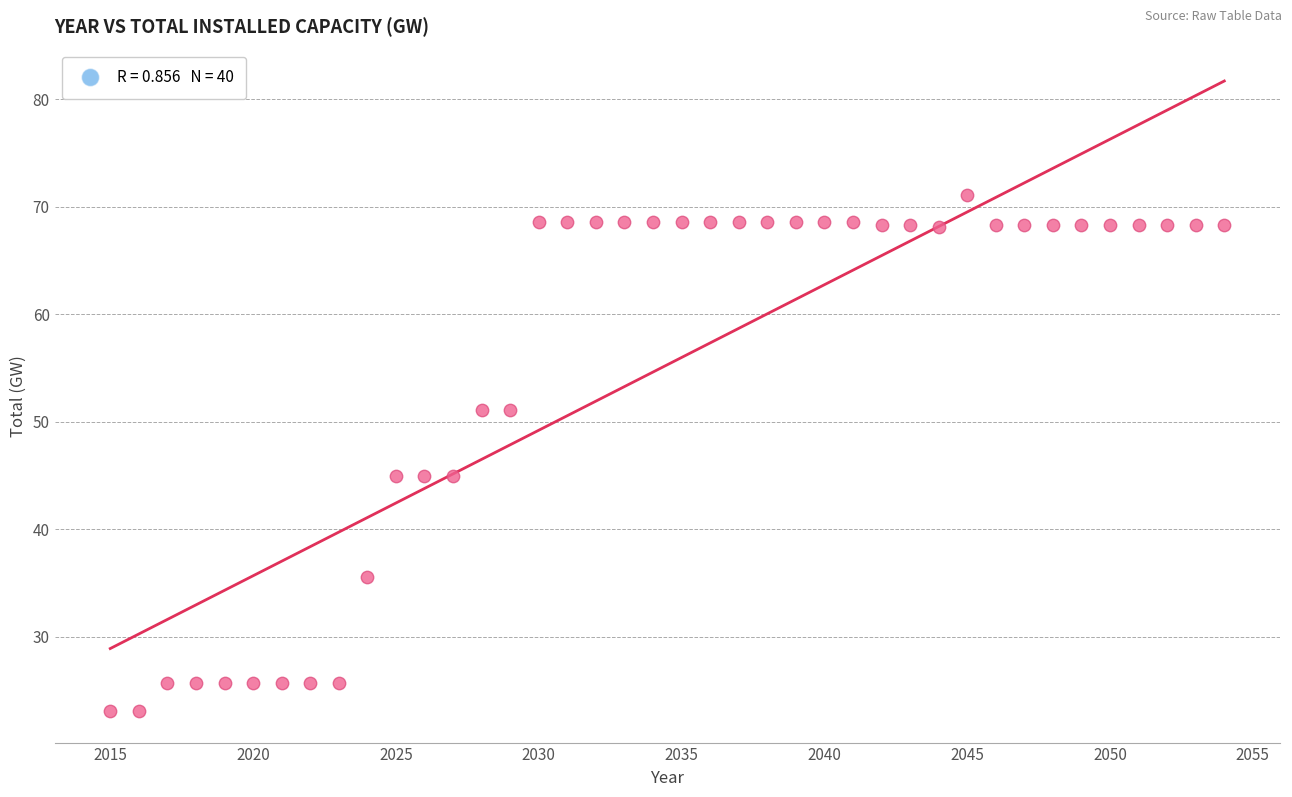

What is the range of Y values (max minus min)?

48.0